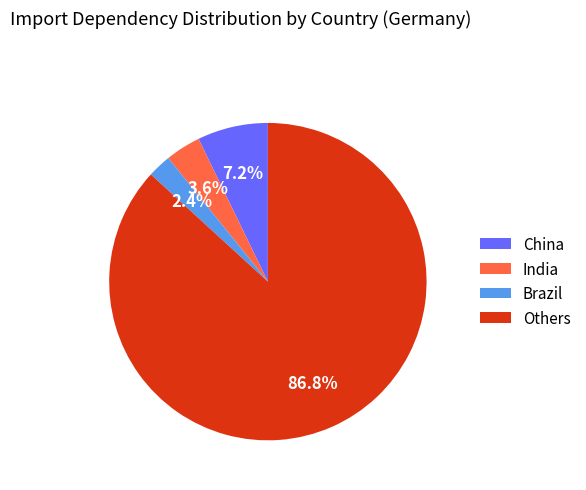

Rank the categories by value from highest to lowest.

Others, China, India, Brazil